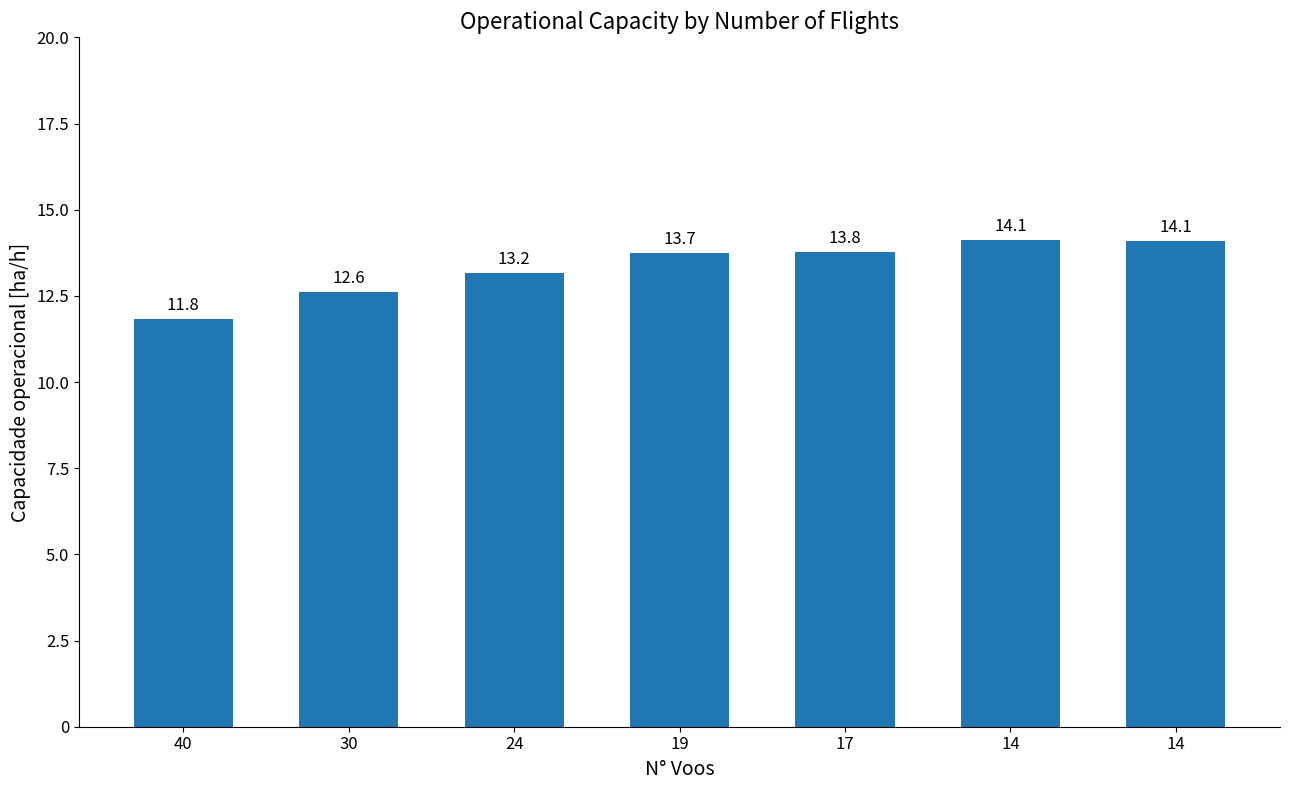

Read the value at 19.

13.7